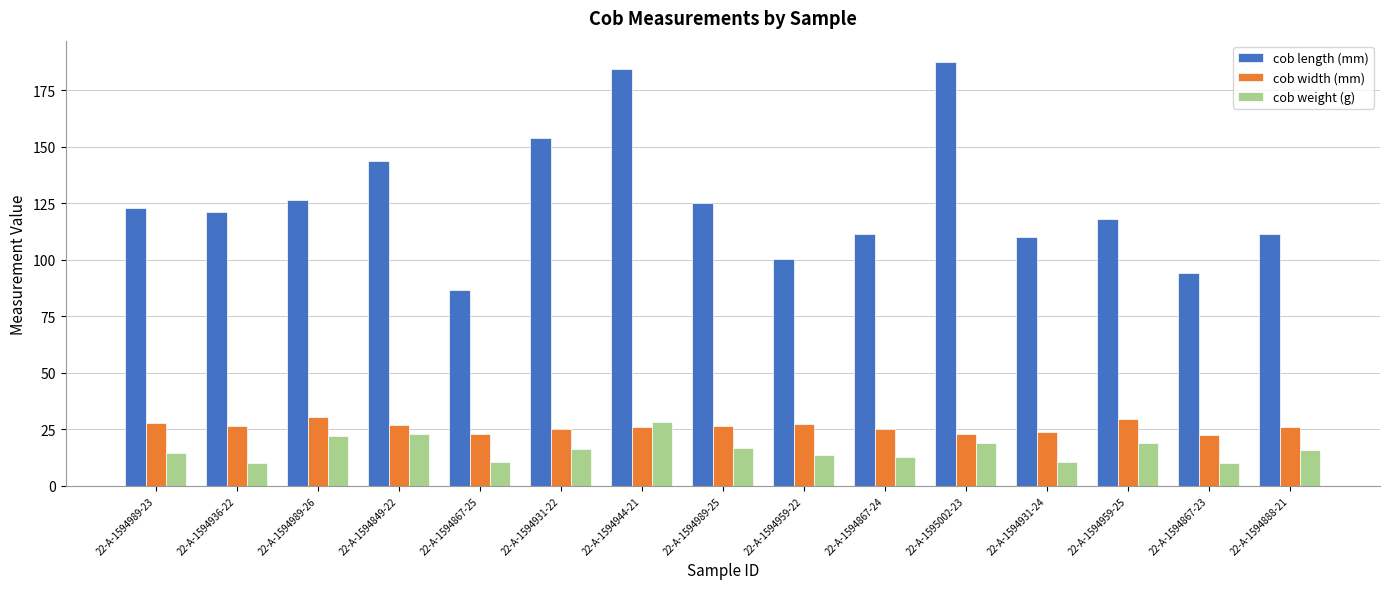

What is the maximum value shown in the chart?

187.6